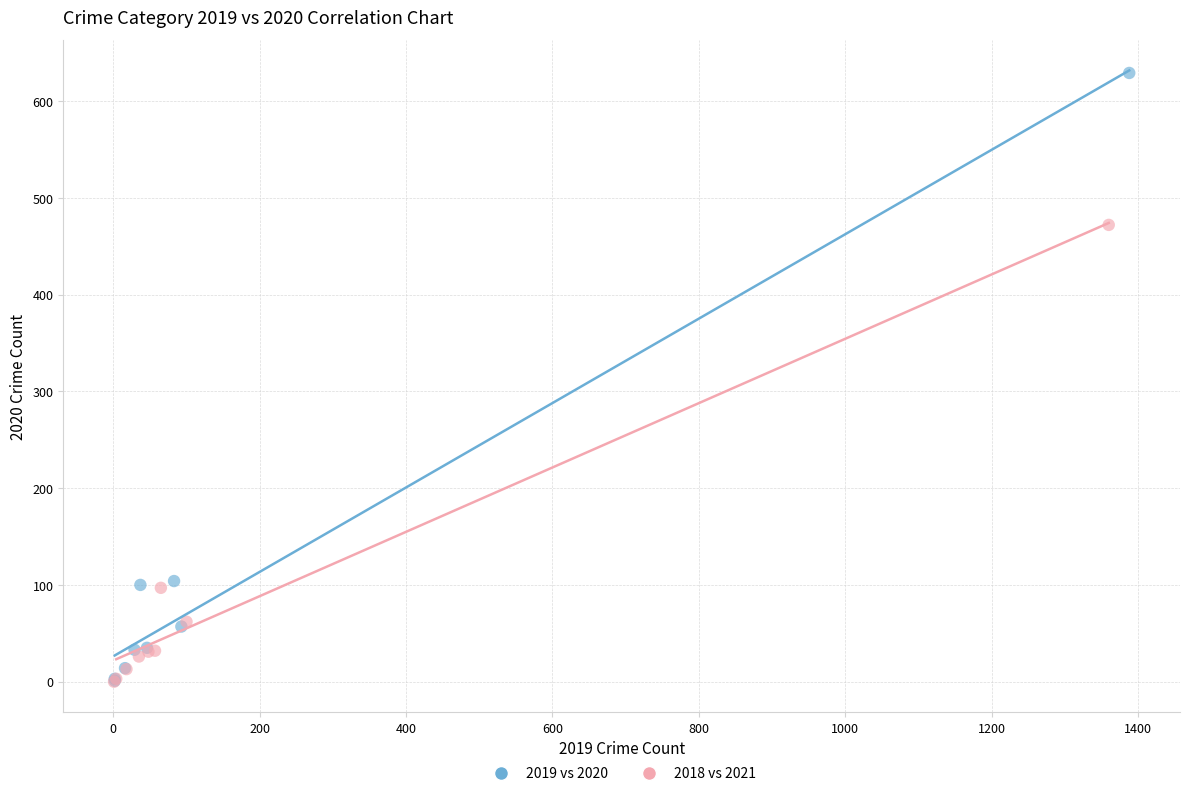

Which series has the largest Y range (max minus min)?

2019 vs 2020